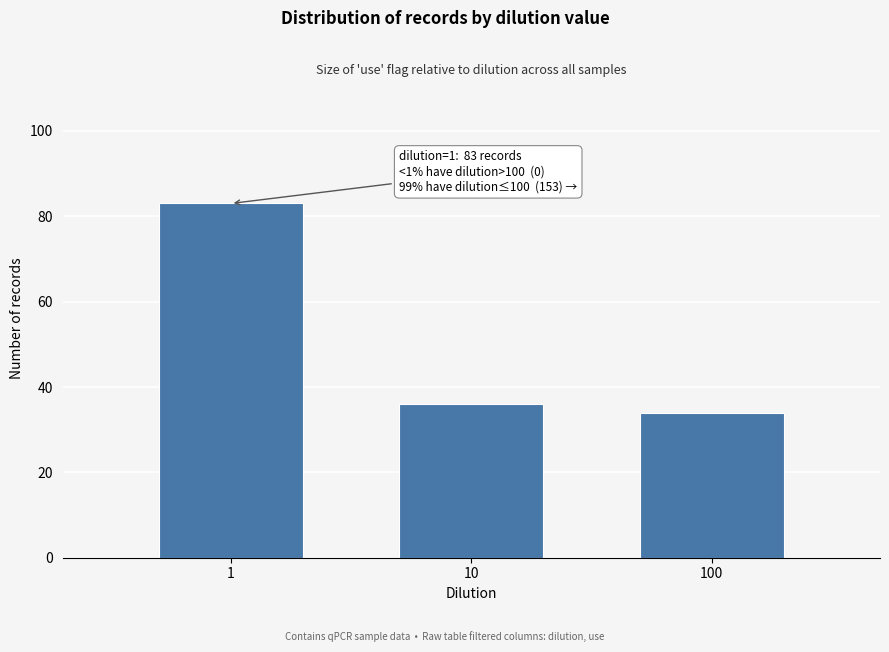

Reading left to right, list all the values displayed in this chart.

83	36	34